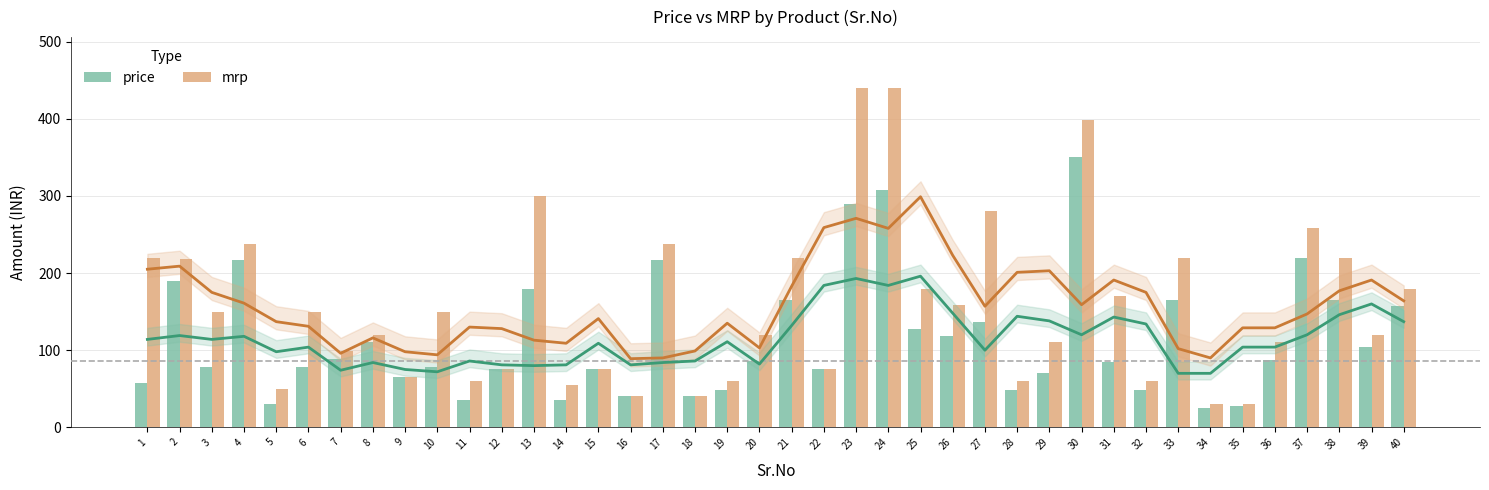

What is the smallest value displayed?

25